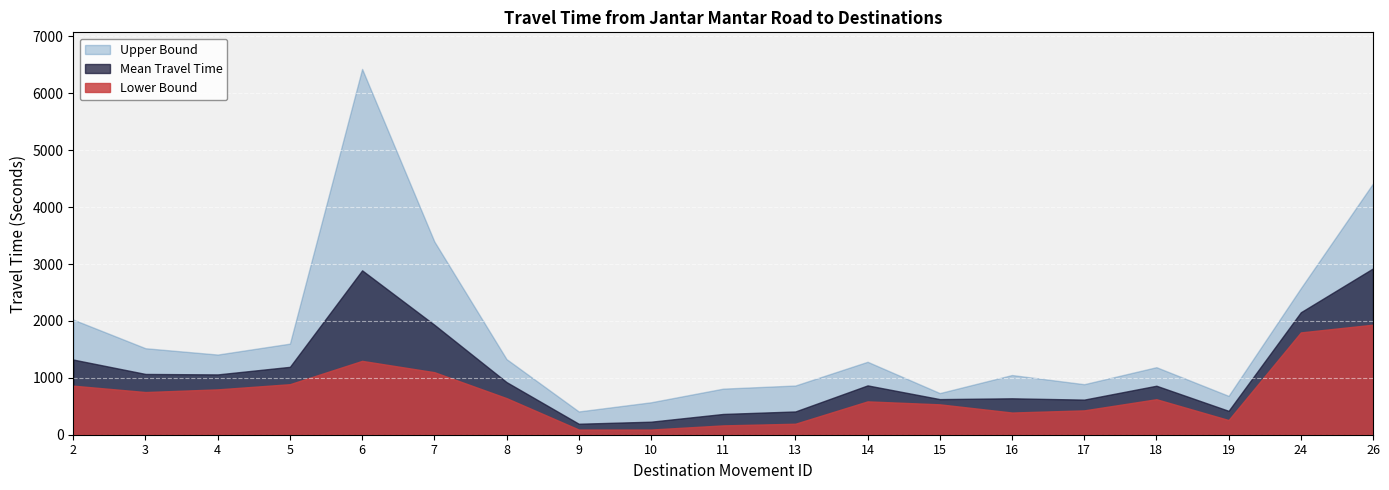

Is the value of Mean Travel Time at 16 greater than the value of Upper Bound at 8?

No